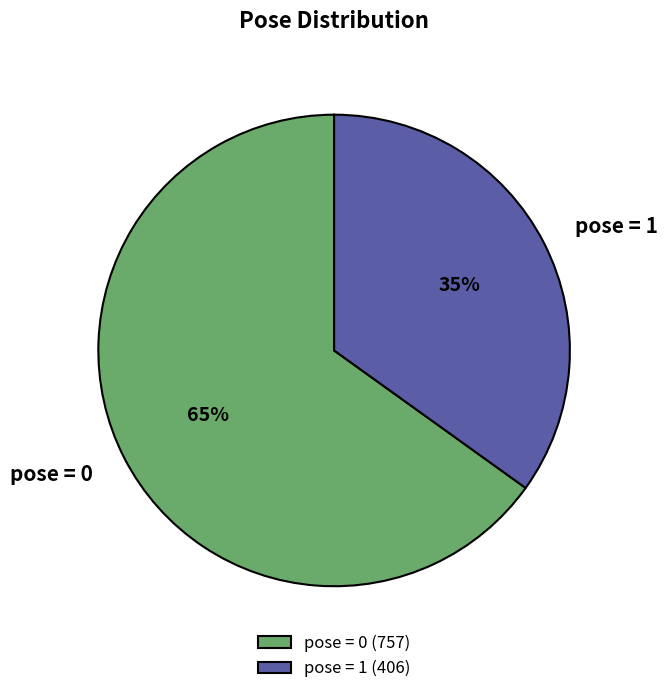

Do pose = 1 and pose = 0 together represent more than half of the pie?

Yes